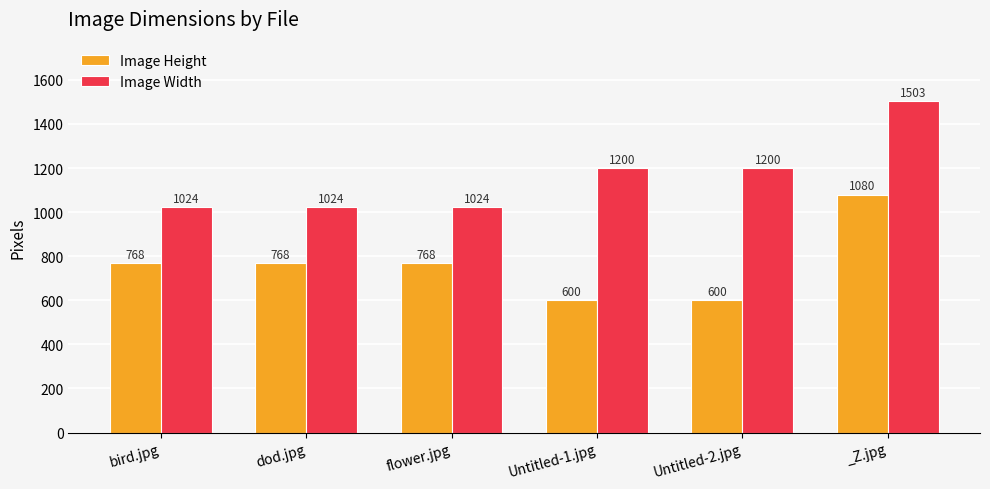

Count the number of categories in the chart.

6